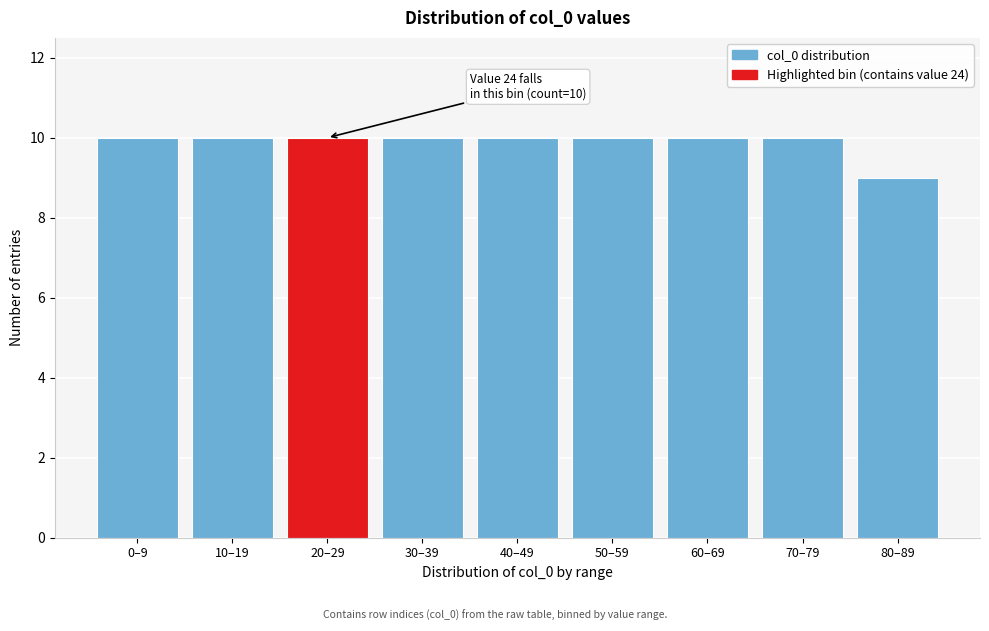

Reading left to right, extract all data points from this chart.

10	10	10	10	10	10	10	10	9